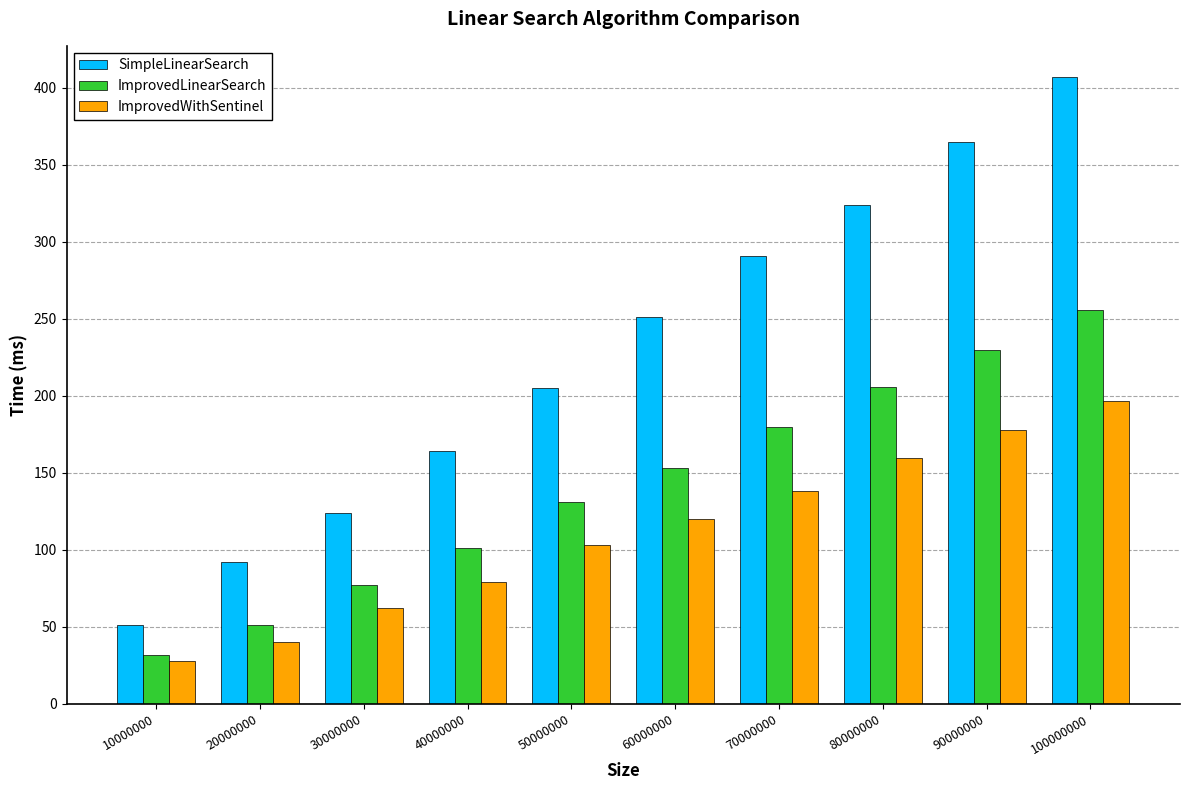

What is the maximum value for SimpleLinearSearch?

407